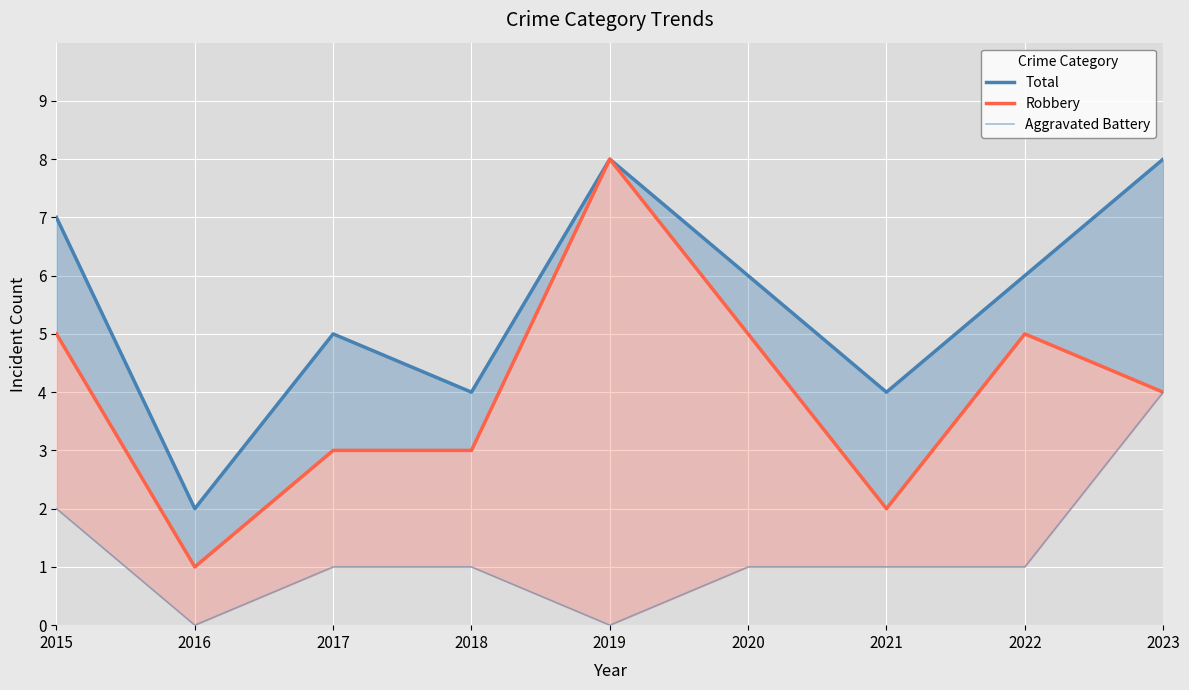

List the labels in order of Aggravated Battery value, largest first.

2023, 2015, 2017, 2018, 2020, 2021, 2022, 2016, 2019